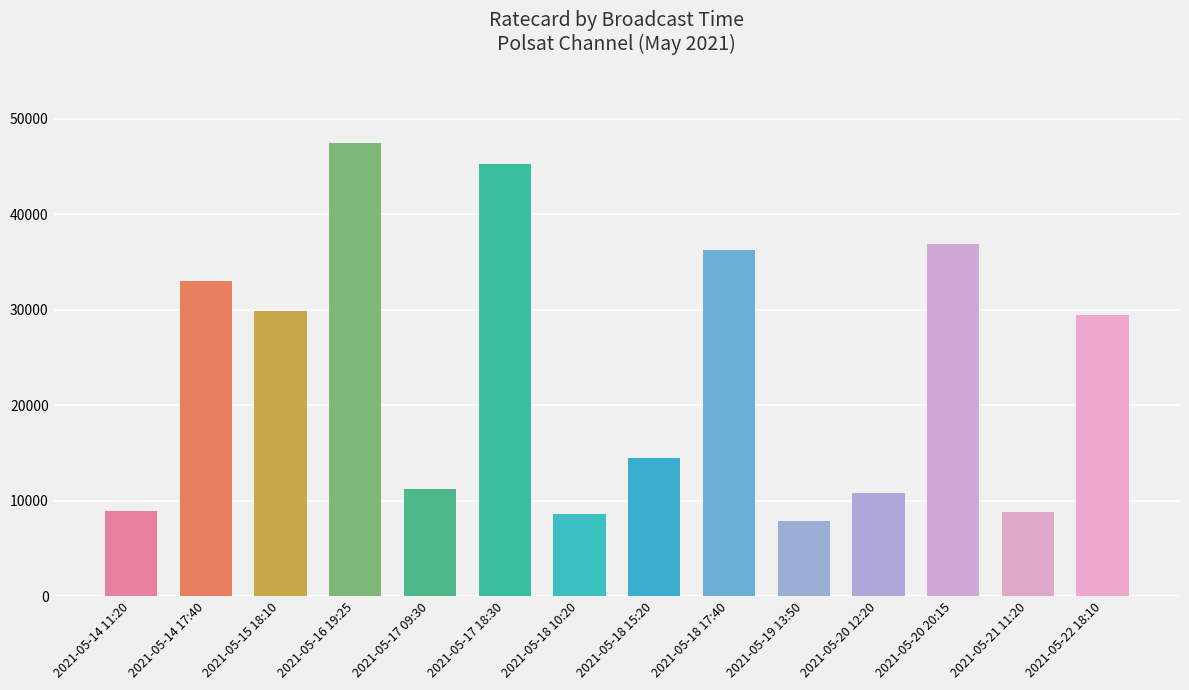

Where is the data nearest to the value 27675?

2021-05-22 18:10